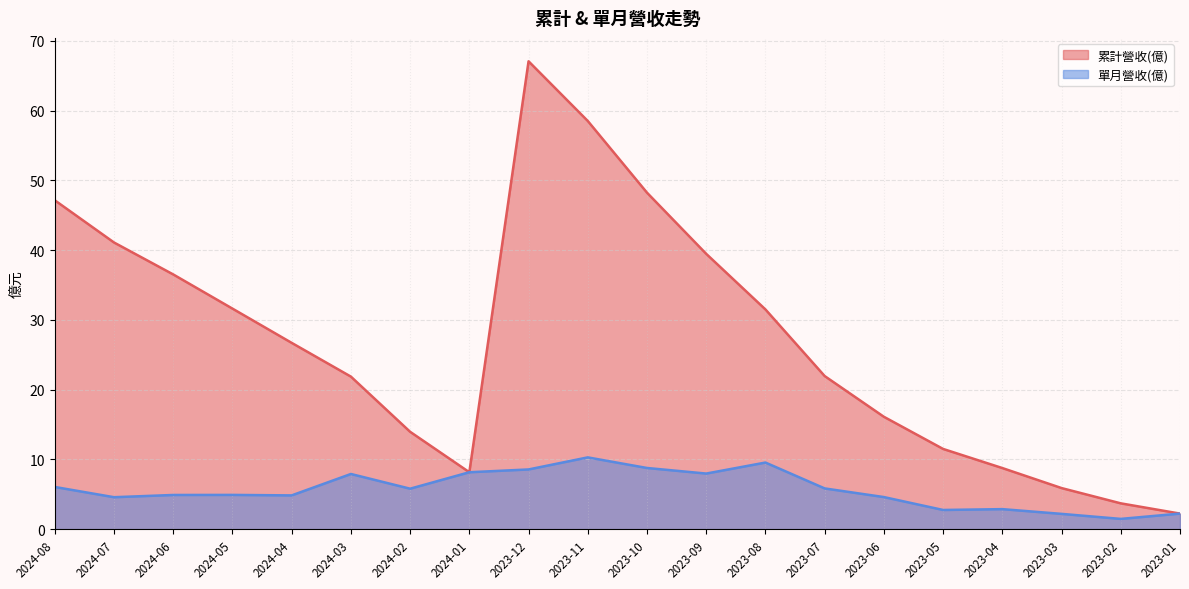

What is the label of the 15th point from the left?

2023-06